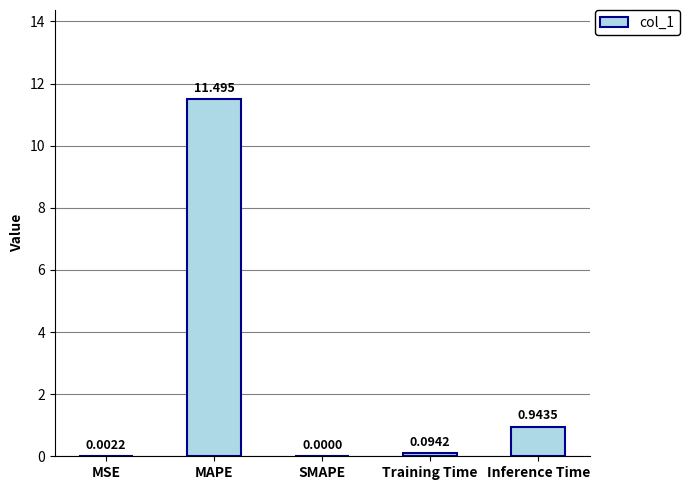

Which label corresponds to the largest value in the chart?

MAPE